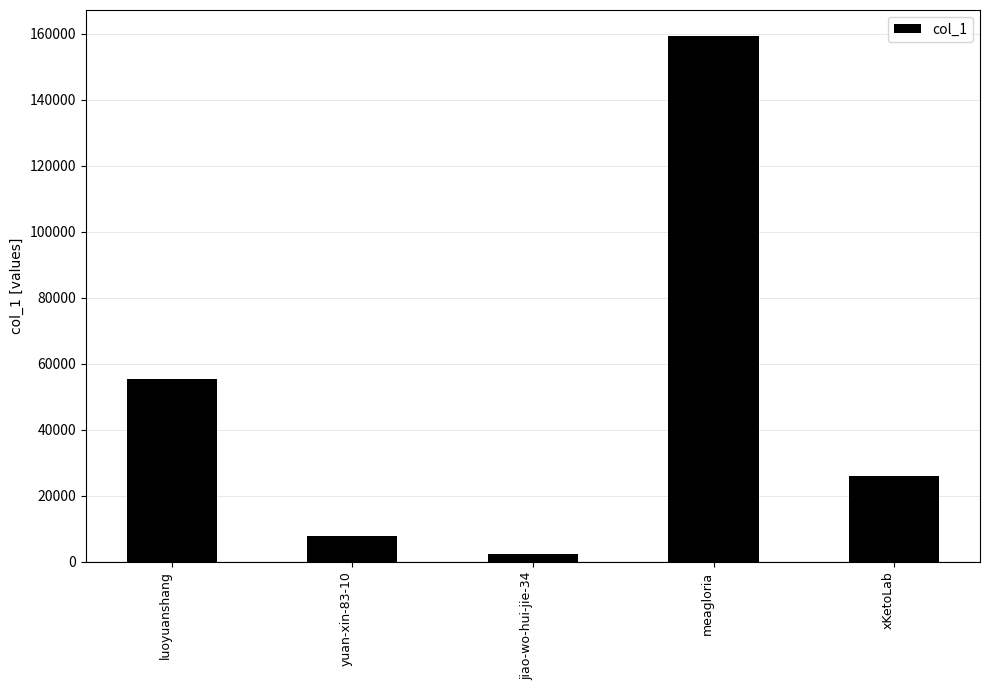

Is it true that the value at xKetoLab is 16571?

False